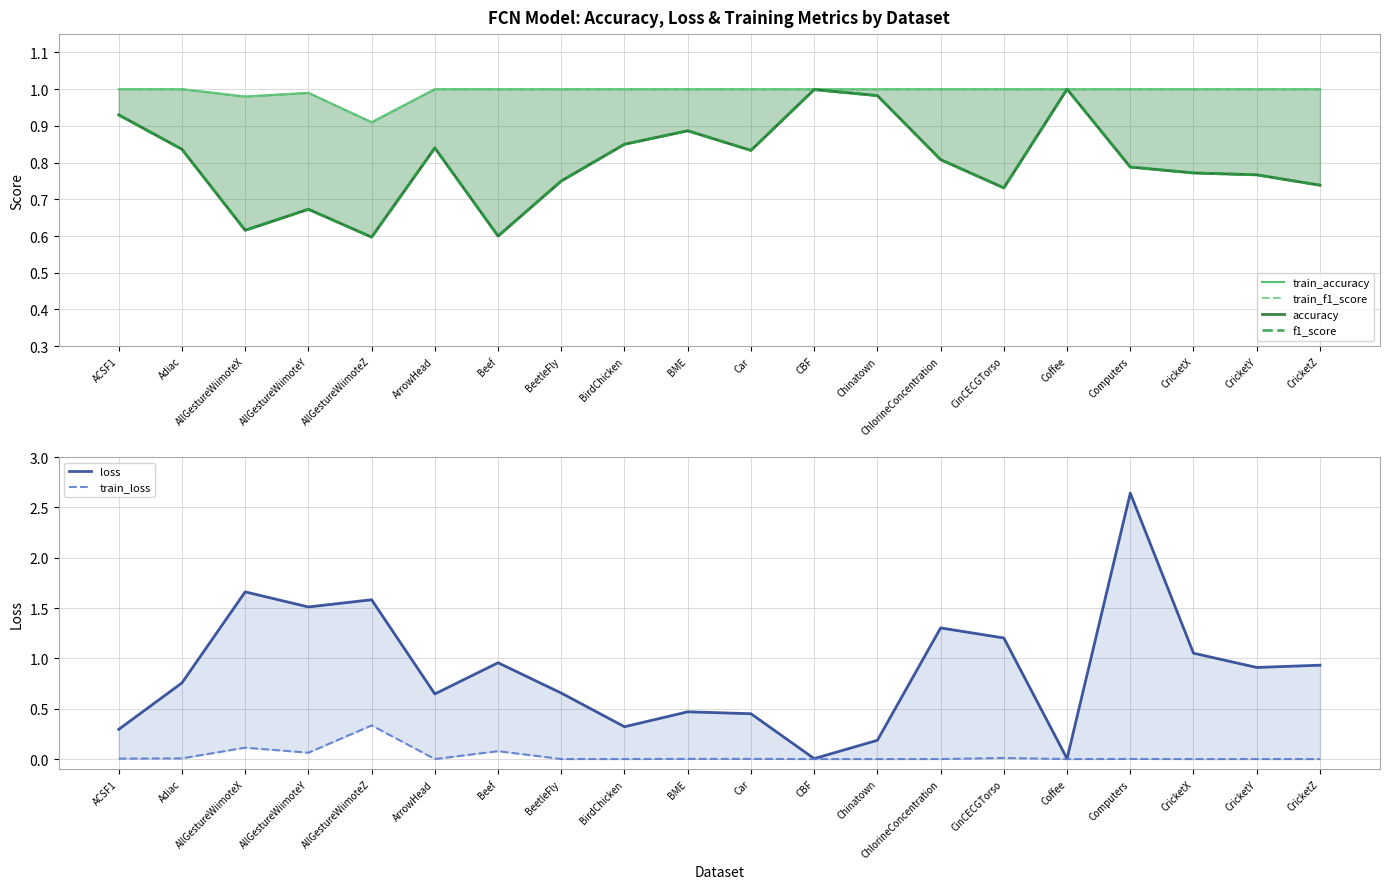

What is the approximate value of f1_score at Beef?

0.6